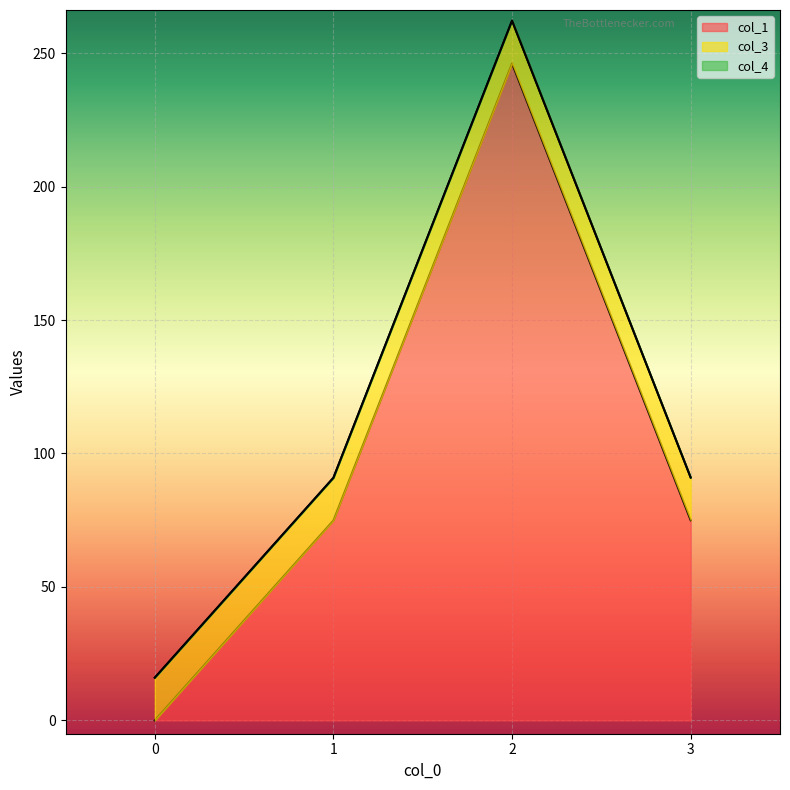

List the series in order of their peak value, lowest first.

col_4, col_3, col_1